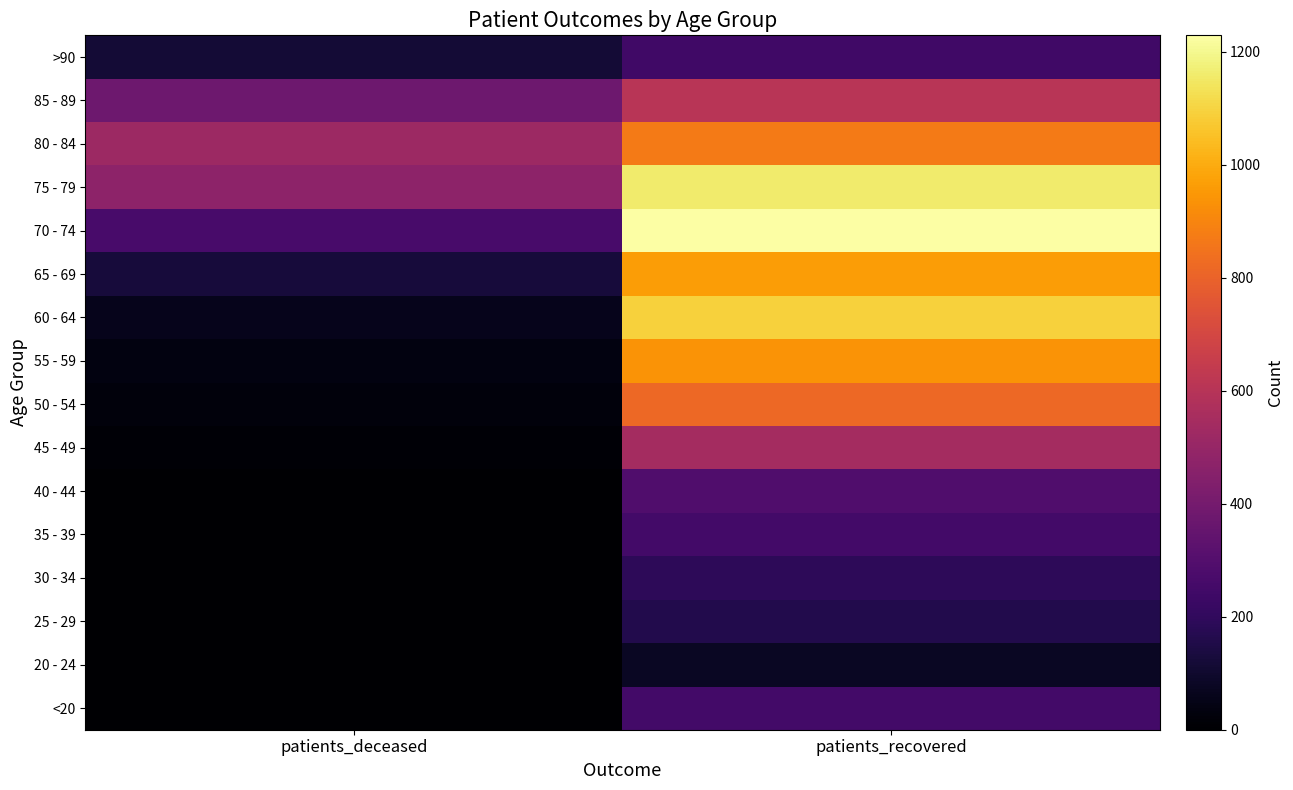

What is the total value across all series at patients_recovered?

9687